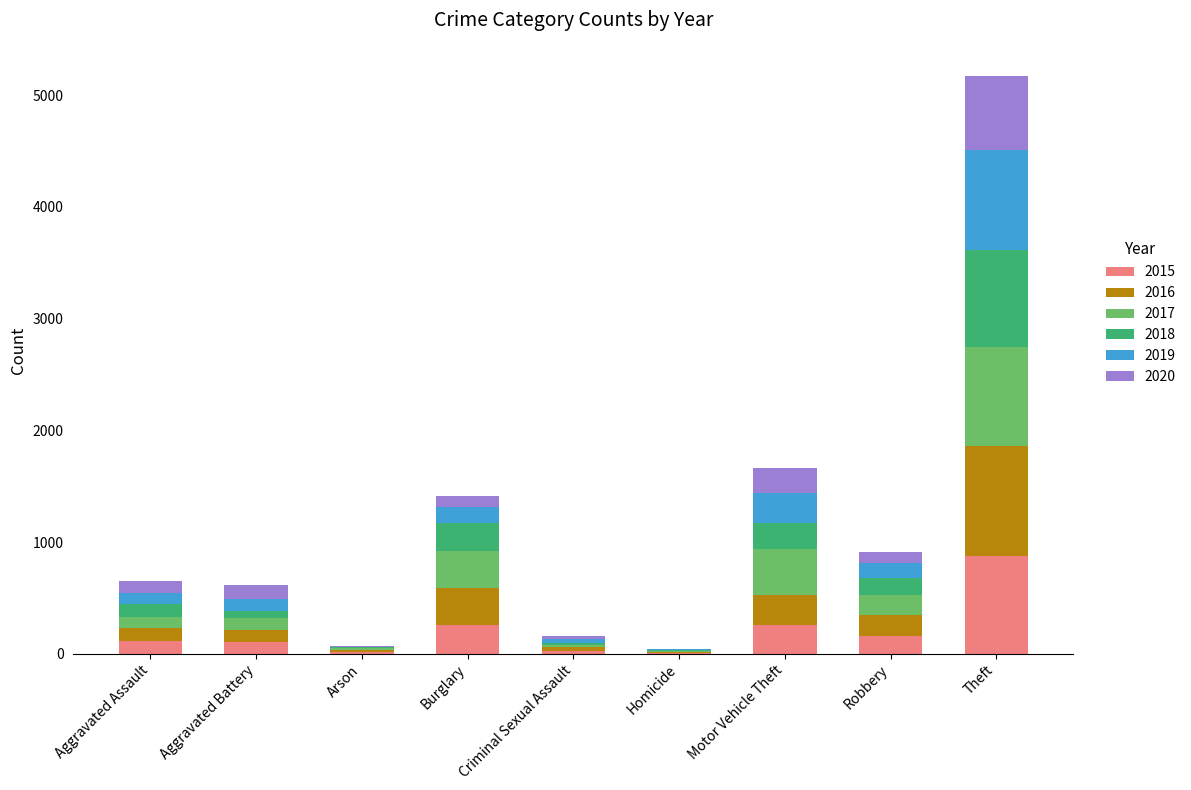

Are the bars horizontal?

No